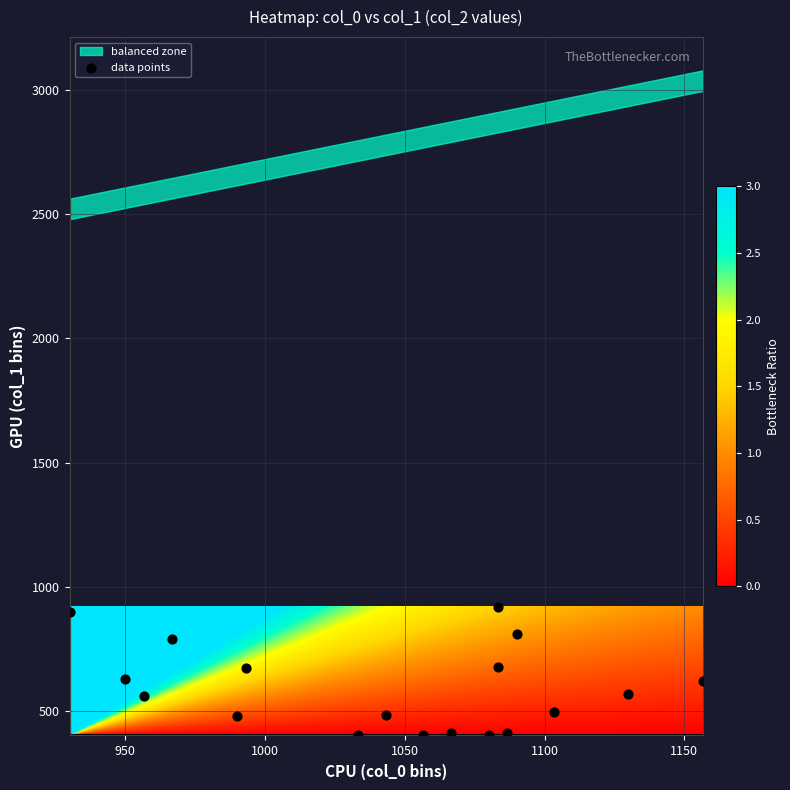

What is the range of X values (max minus min)?

226.7